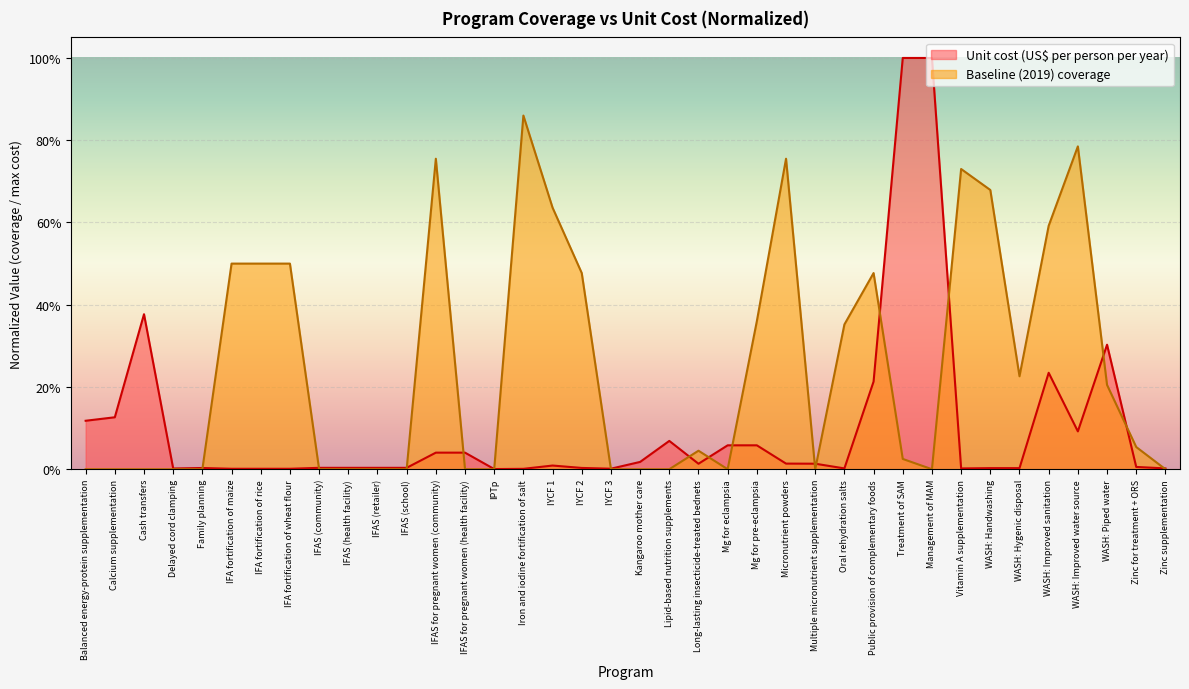

Rank the series at Oral rehydration salts from highest to lowest value.

Baseline (2019) coverage, Unit cost (US$ per person per year)